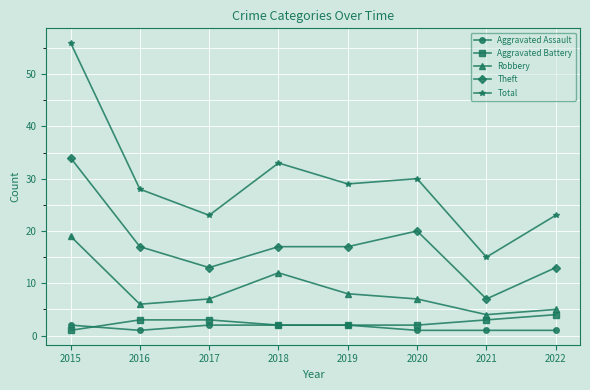

True or false: Theft has more than 0 points higher than both neighbors.

True